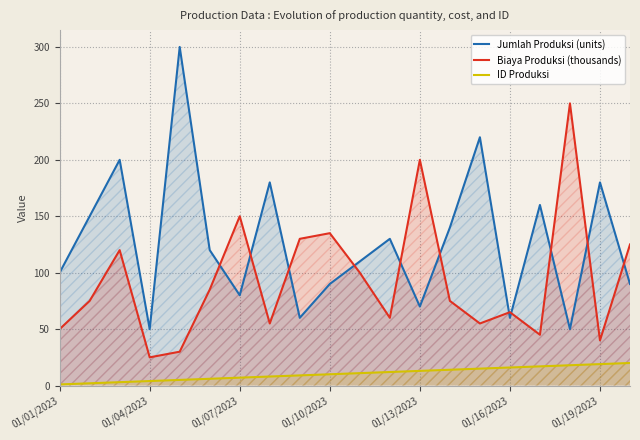

What is the total value across all series at 19?

235